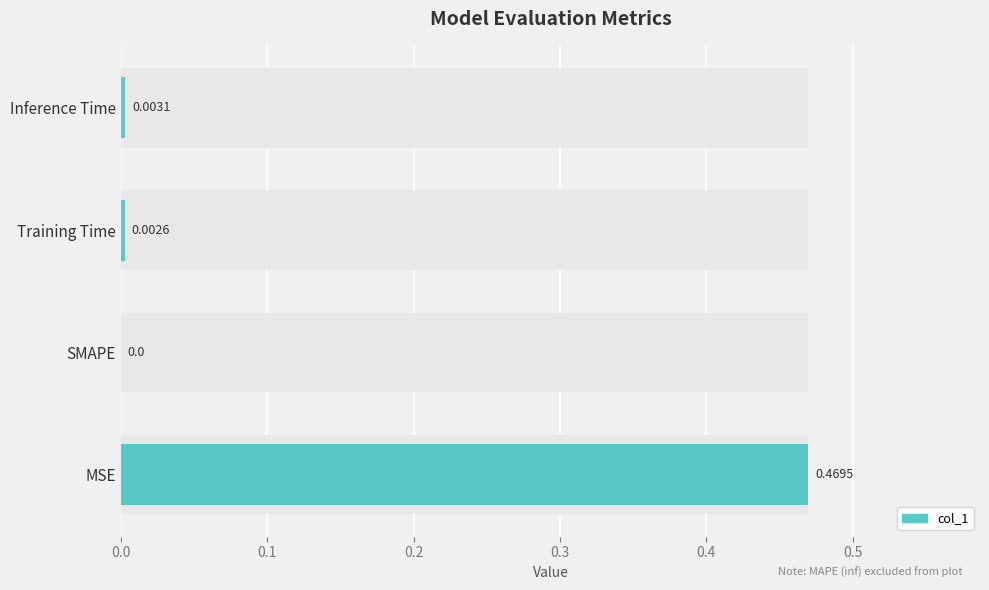

What is the difference between the maximum and minimum values?

0.5